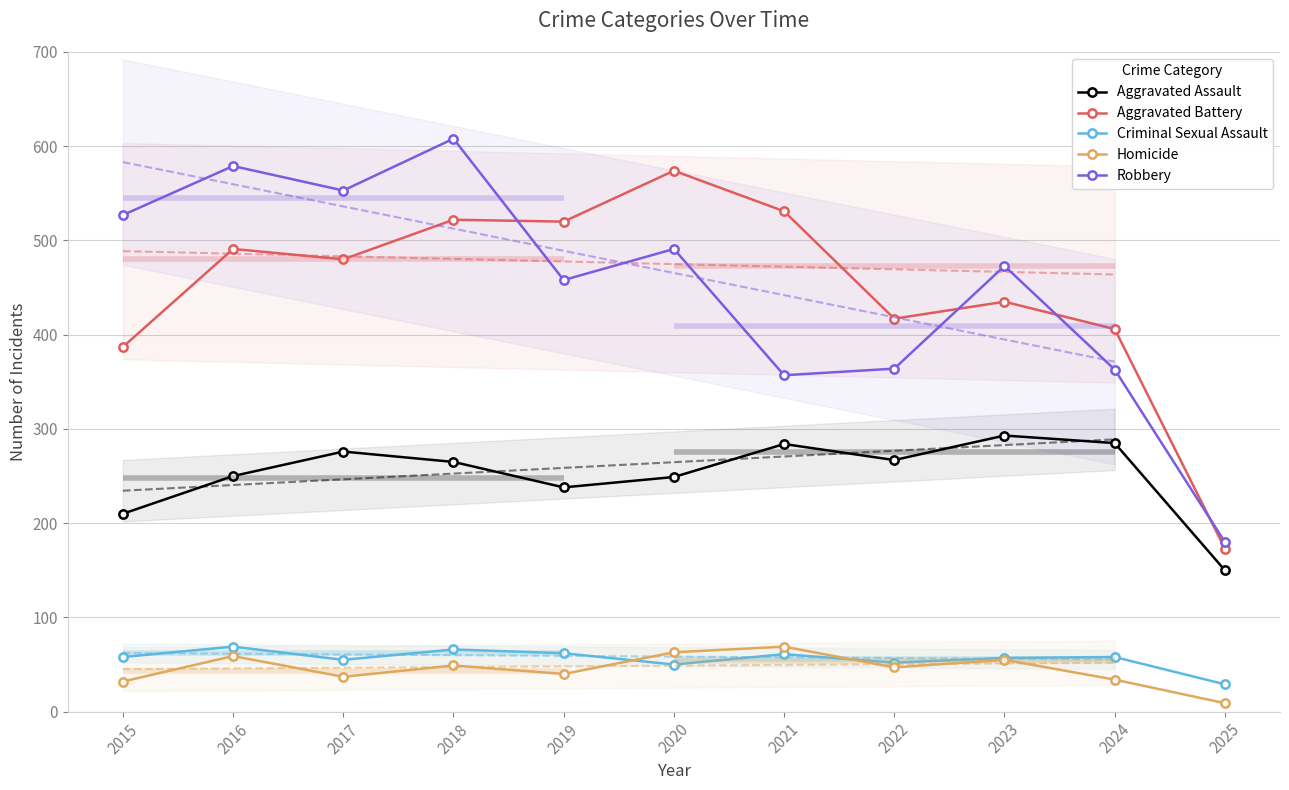

What is the minimum value shown in the chart?

9